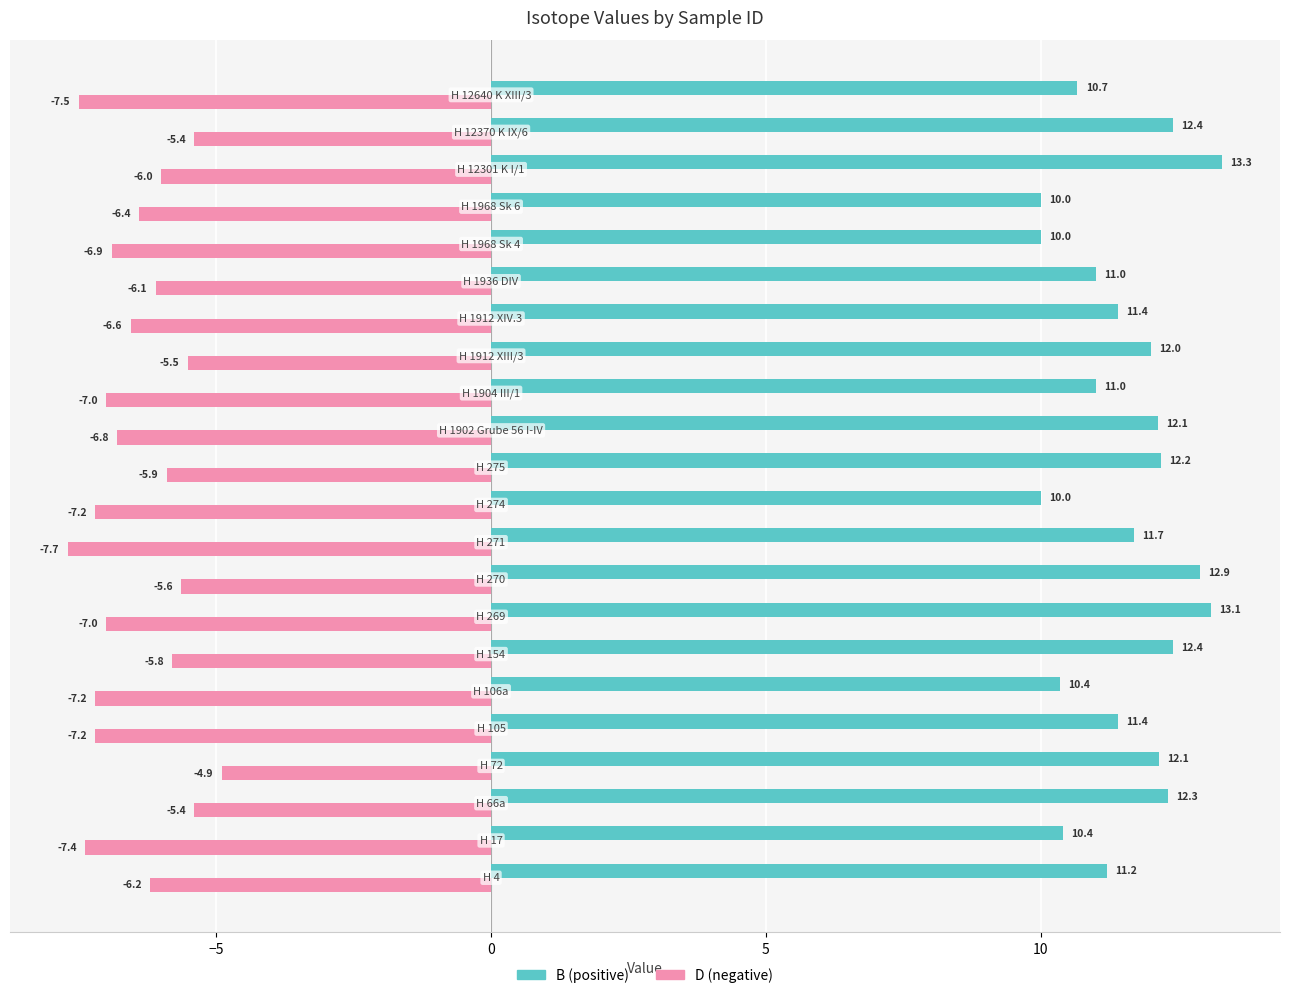

What is the smallest value displayed?

-7.7